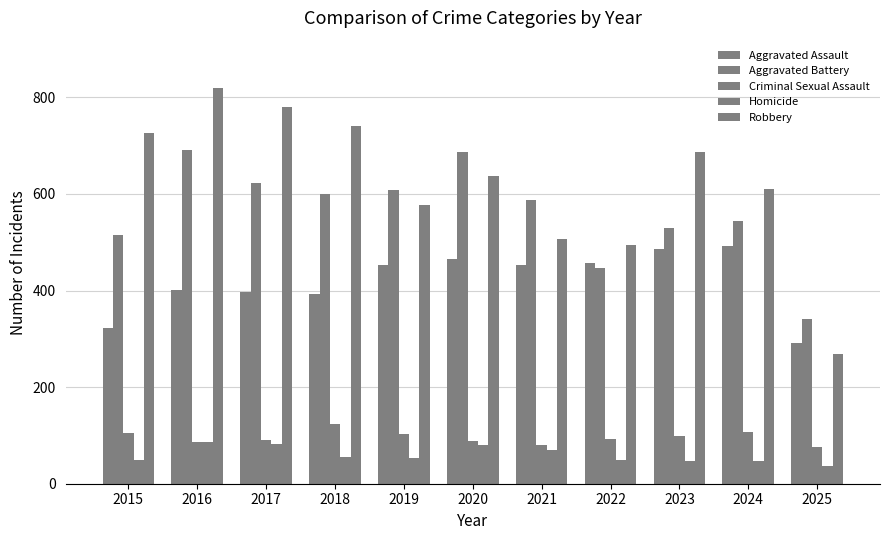

How many bars are there in each group?

5